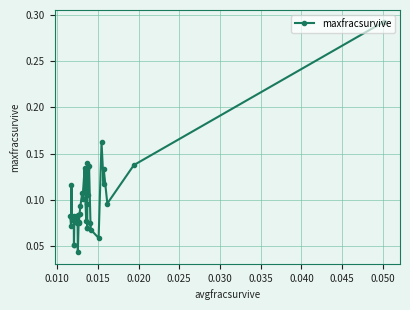

What is the sum of all values?

3.7